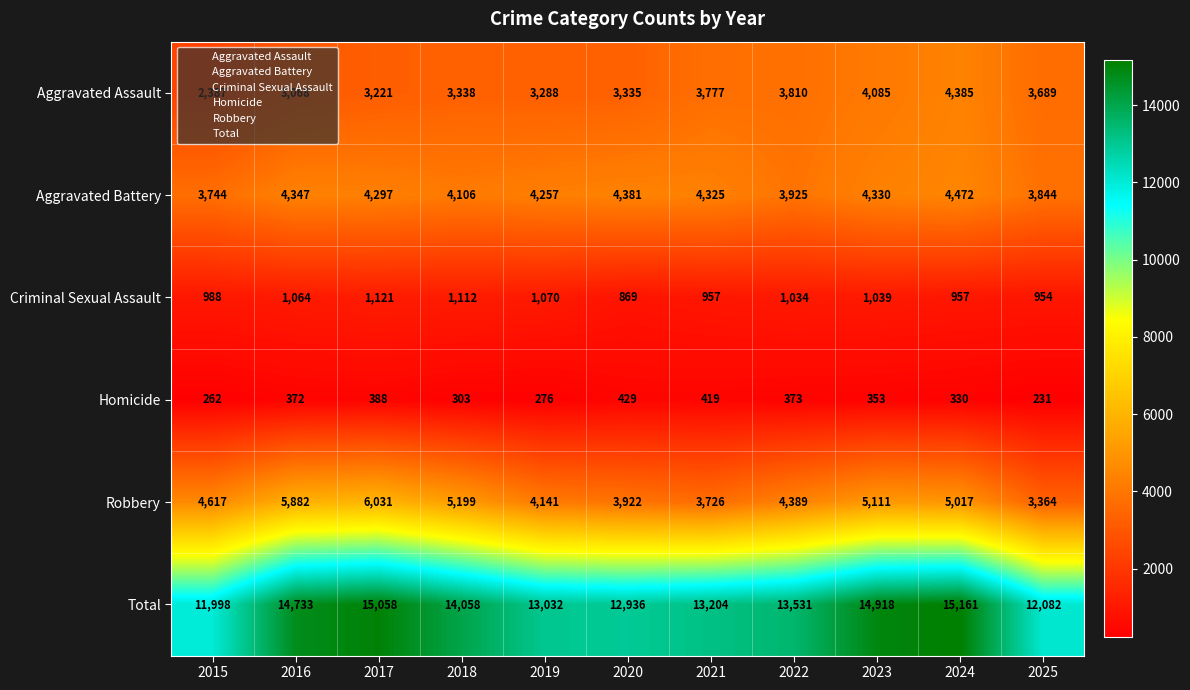

How many series are shown in this chart?

6